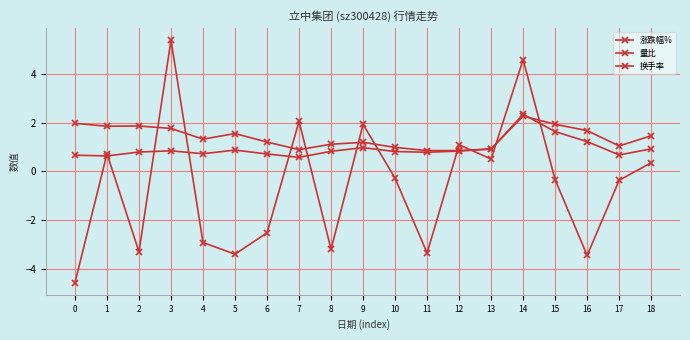

How many data points in 涨跌幅% are above 0?

8